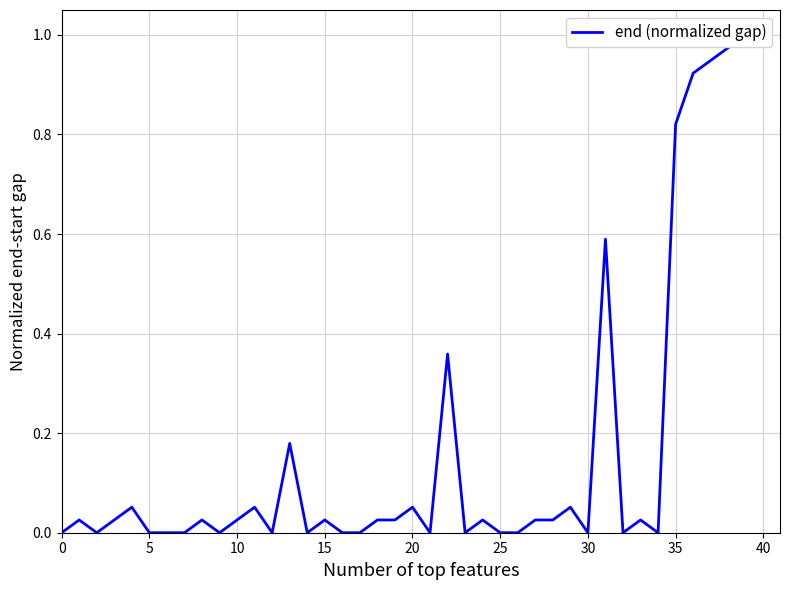

Reading right to left, what are all the values shown in this chart?

1.0	1.0	0.9	0.9	0.8	0.0	0.0	0.0	0.6	0.0	0.1	0.0	0.0	0.0	0.0	0.0	0.0	0.4	0.0	0.1	0.0	0.0	0.0	0.0	0.0	0.0	0.2	0.0	0.1	0.0	0.0	0.0	0.0	0.0	0.0	0.1	0.0	0.0	0.0	0.0